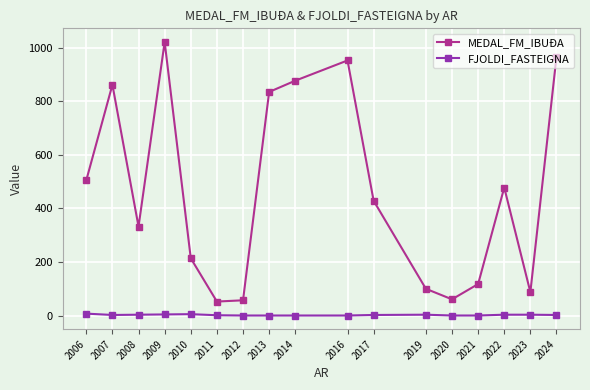

The MEDAL_FM_IBUÐA series shows 107.7 at 2006. True or false?

False